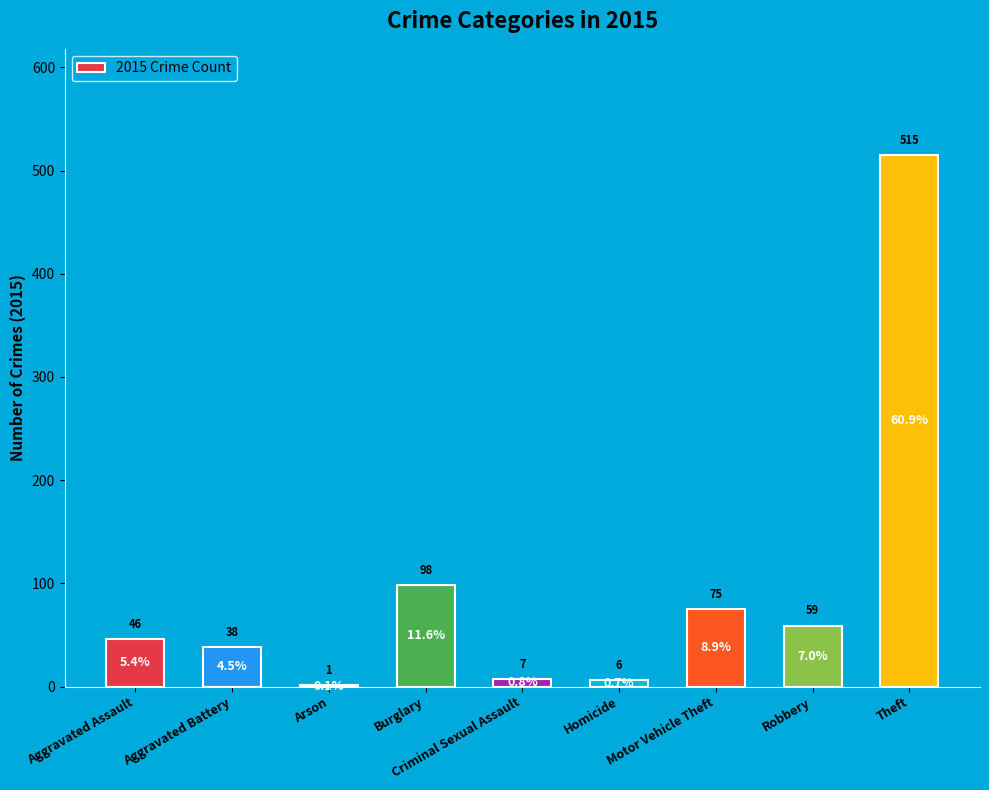

What is the change in value from Homicide to Theft?

+509